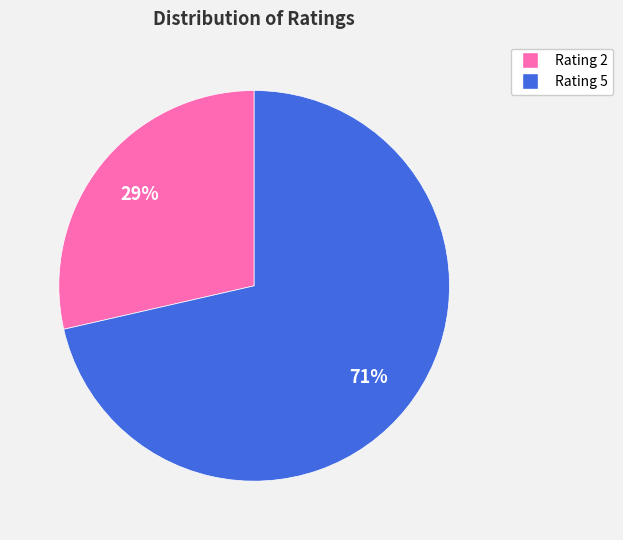

To the nearest percent, what is the average slice percentage?

50%